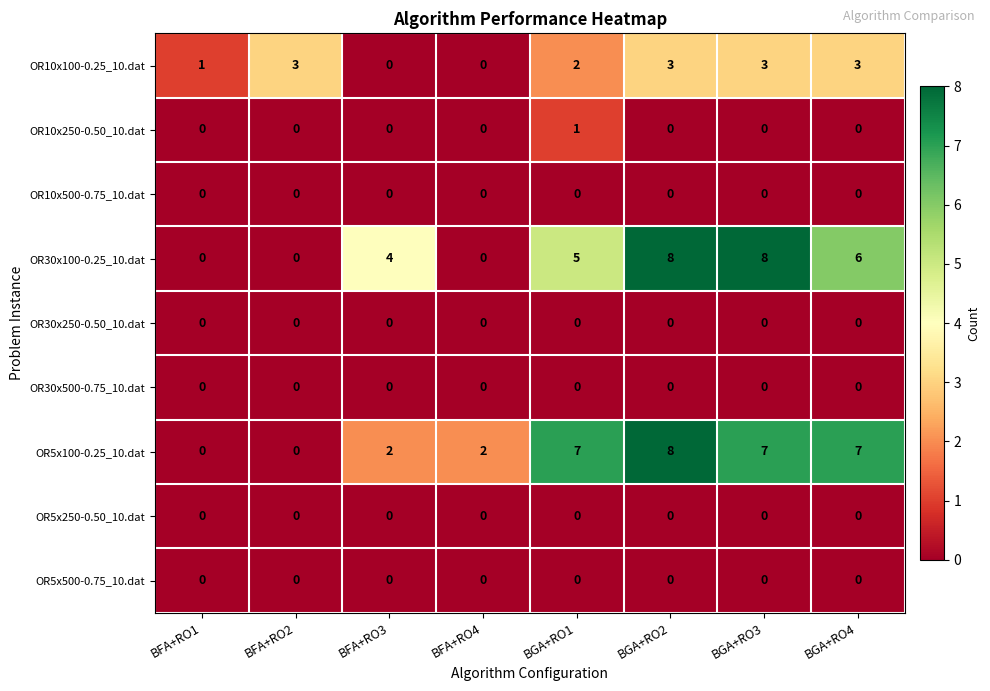

What value does the OR5x100-0.25_10.dat series have at BGA+RO1?

7